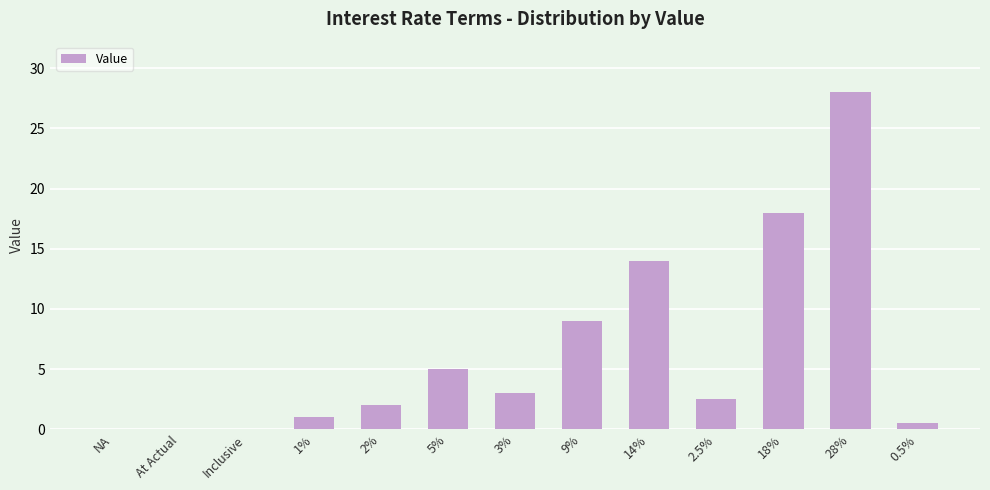

What is the change in value from 2.5% to 28%?

+25.5